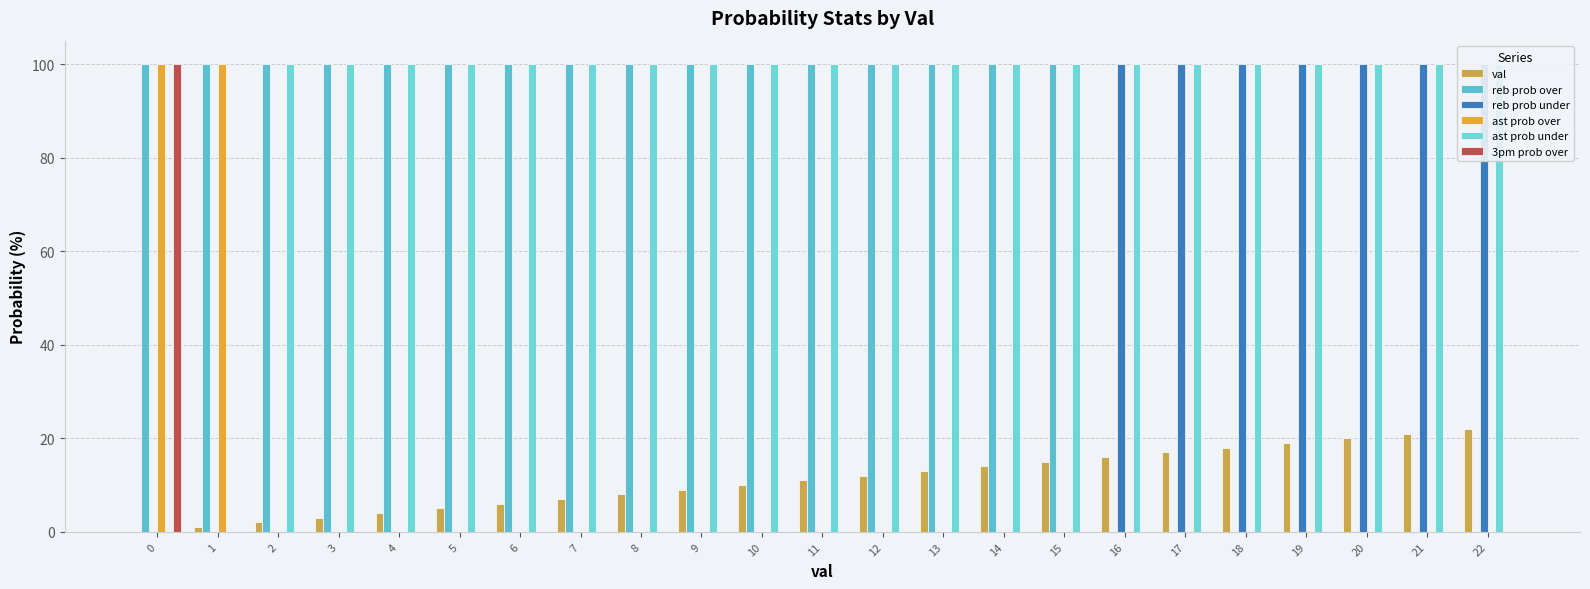

The value of reb prob under at 5 is 0. True or false?

True